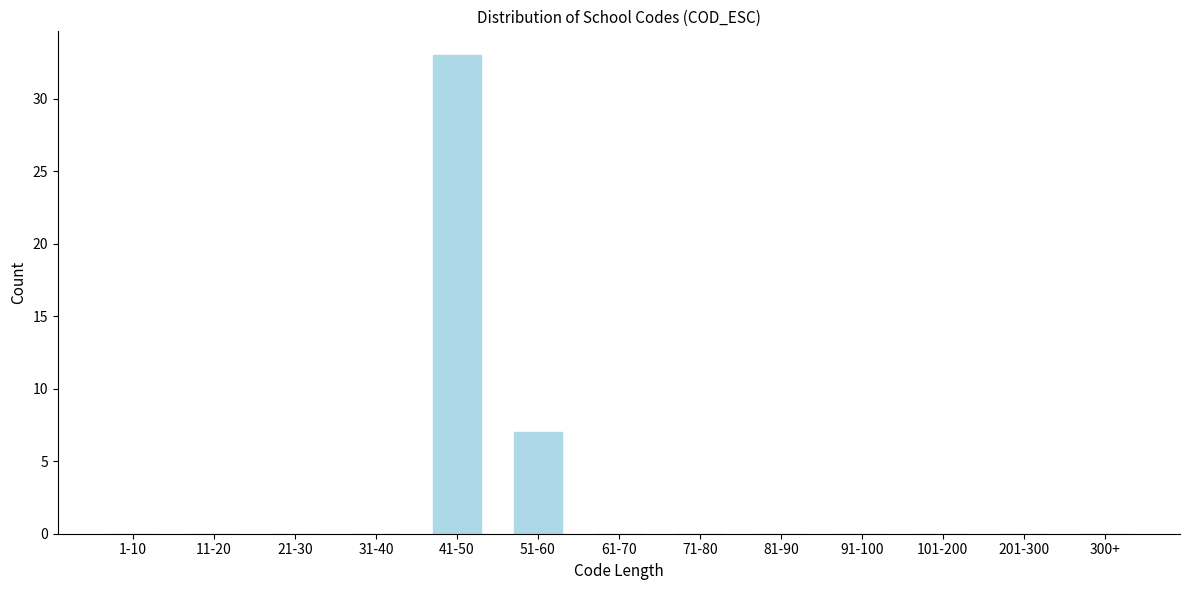

Reading left to right, transcribe all the data shown in this chart.

1-10=0	11-20=0	21-30=0	31-40=0	41-50=33	51-60=7	61-70=0	71-80=0	81-90=0	91-100=0	101-200=0	201-300=0	300+=0